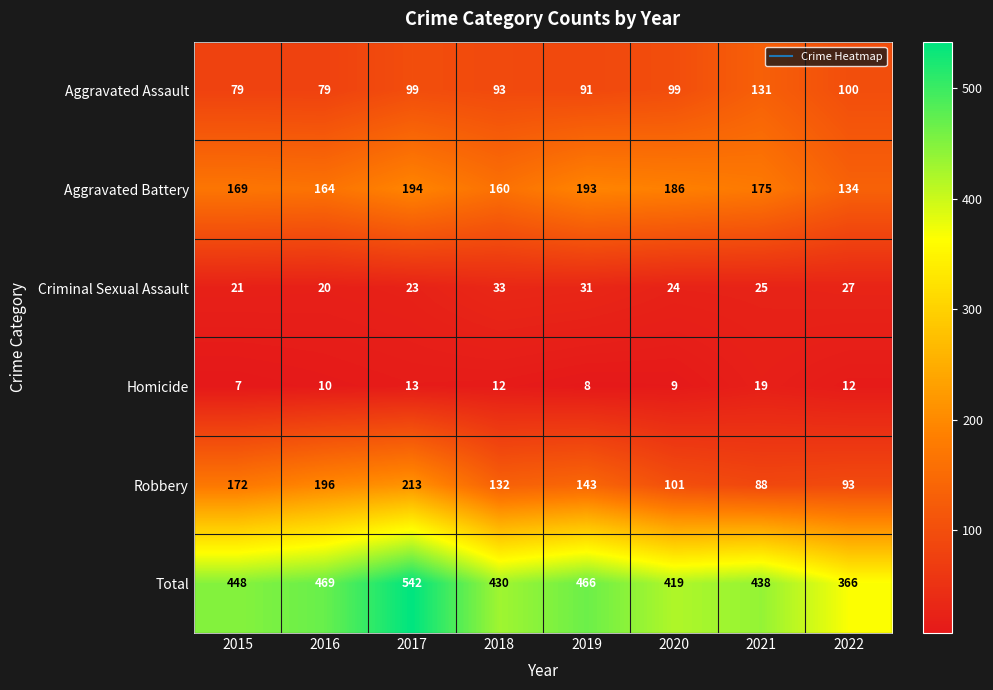

At how many categories does at least one series exceed 503?

1